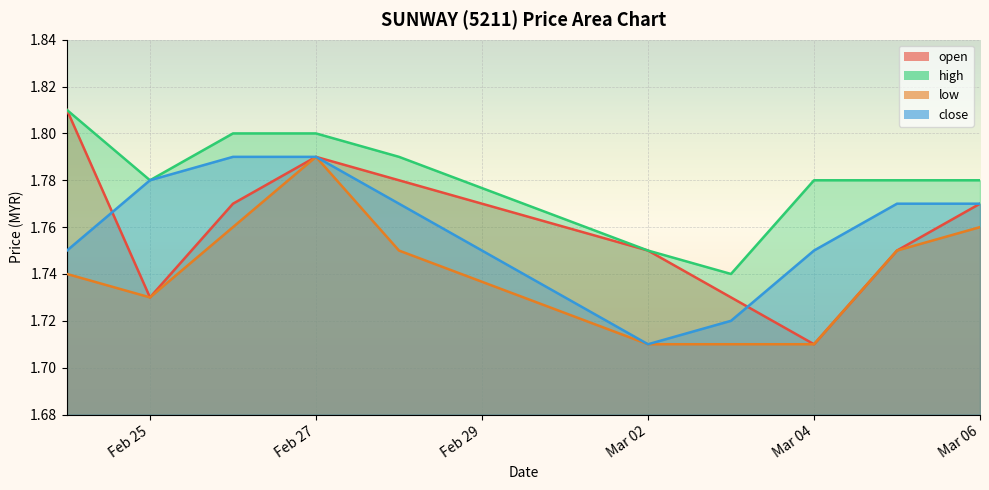

Reading right to left, transcribe all the data shown in this chart.

open: 1.8	1.8	1.7	1.7	1.8	1.8	1.8	1.8	1.7	1.8
high: 1.8	1.8	1.8	1.7	1.8	1.8	1.8	1.8	1.8	1.8
low: 1.8	1.8	1.7	1.7	1.7	1.8	1.8	1.8	1.7	1.7
close: 1.8	1.8	1.8	1.7	1.7	1.8	1.8	1.8	1.8	1.8